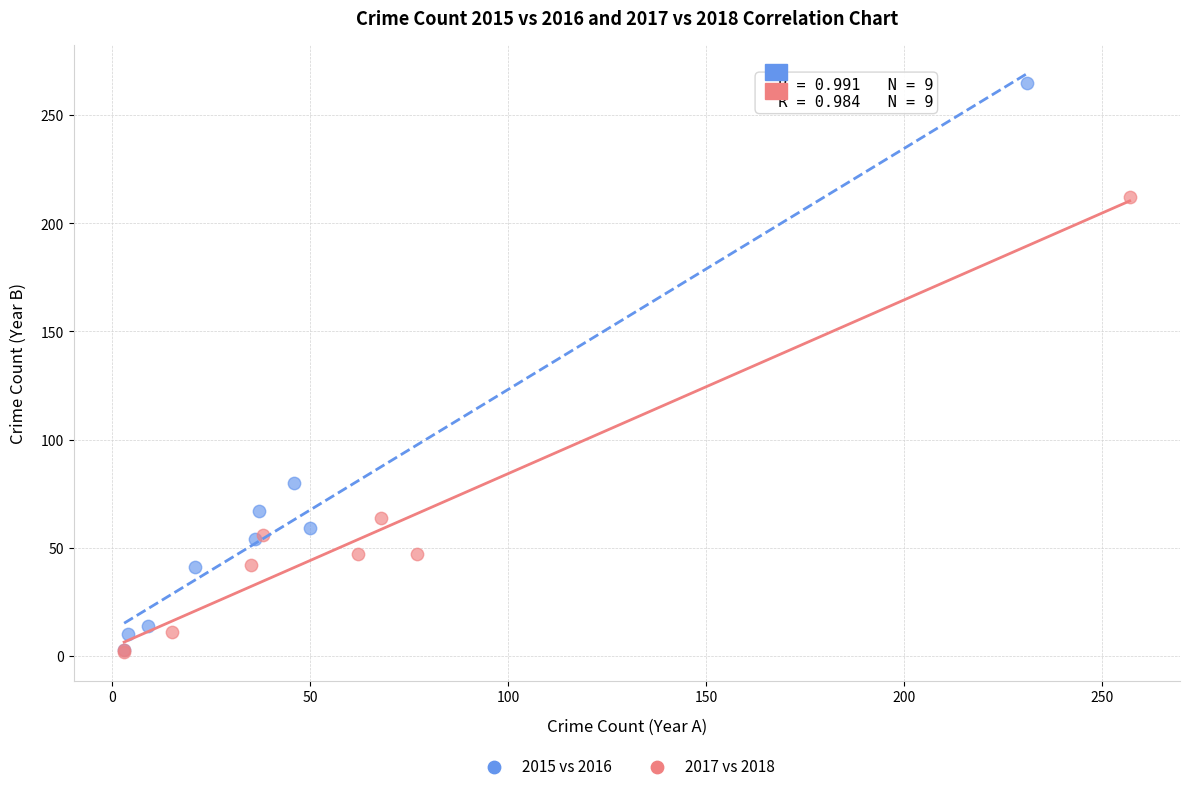

Which series has the widest spread of Y values?

2015 vs 2016